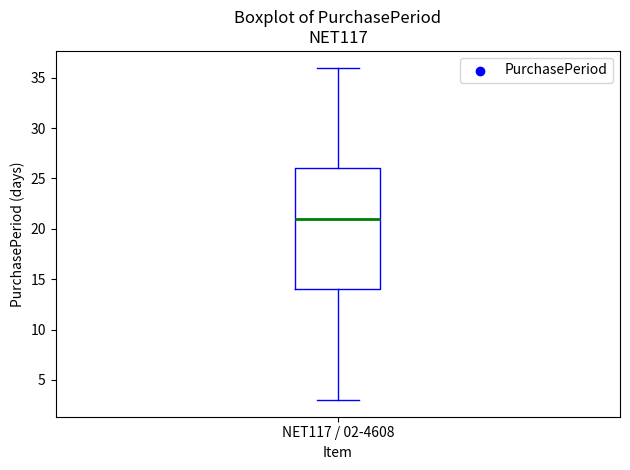

Transcribe this box plot: give where the median line is, the range the box spans, and where the two whiskers end, as read against the y-axis. The values are not printed on the chart, so give them approximately, as read against the axis.

median 21, box 14 to 26, whiskers 3 to 36